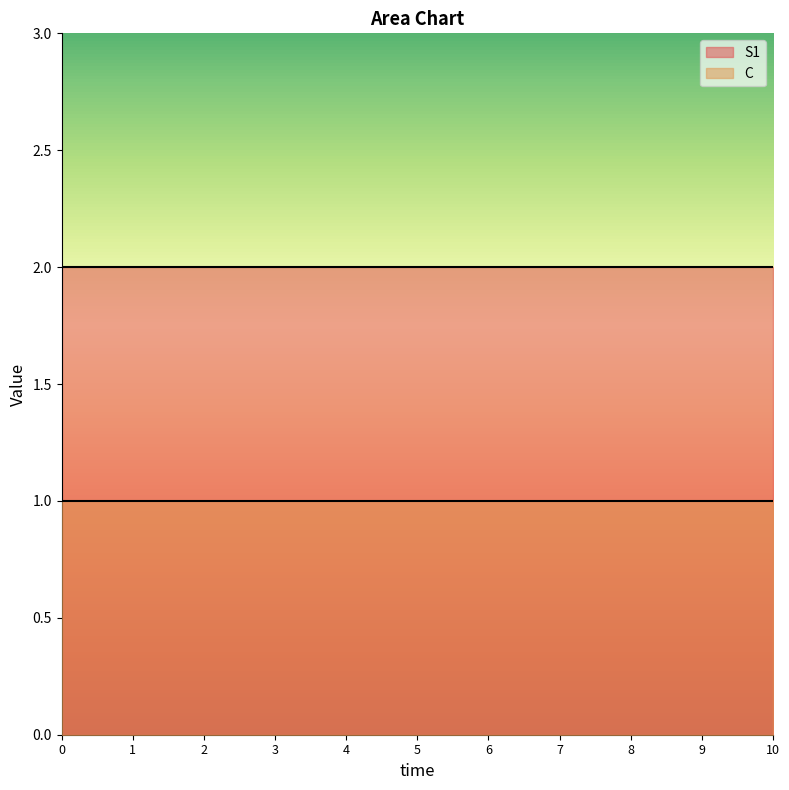

The S1 series shows 3 at 8. True or false?

False